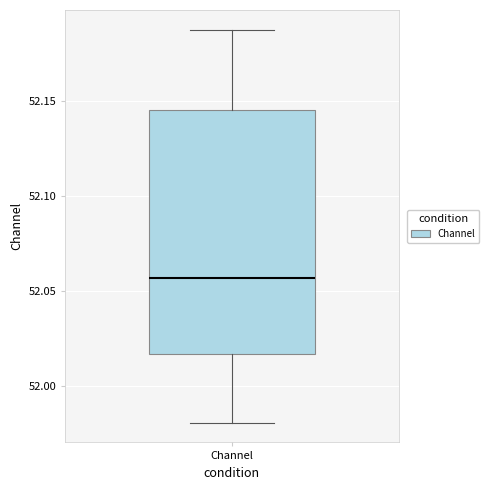

Read this box plot against the y-axis: the position of the median line, the range covered by the box, and the ends of both whiskers. The values are not printed on the chart, so give them approximately, as read against the axis.

median 52.055, box 52.015 to 52.145, whiskers 51.980 to 52.185